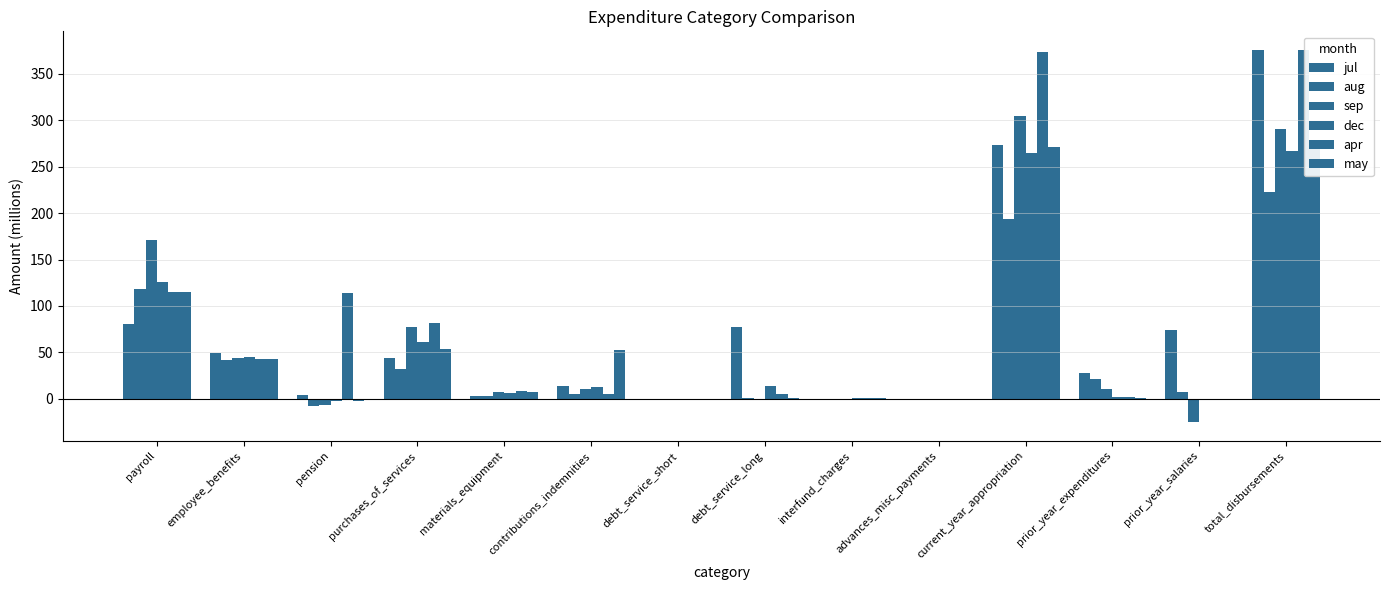

Are the bars horizontal?

No